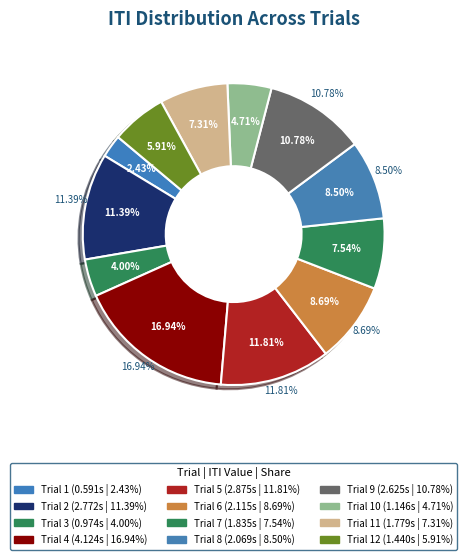

Does Trial 10 account for over 50% of the chart?

No